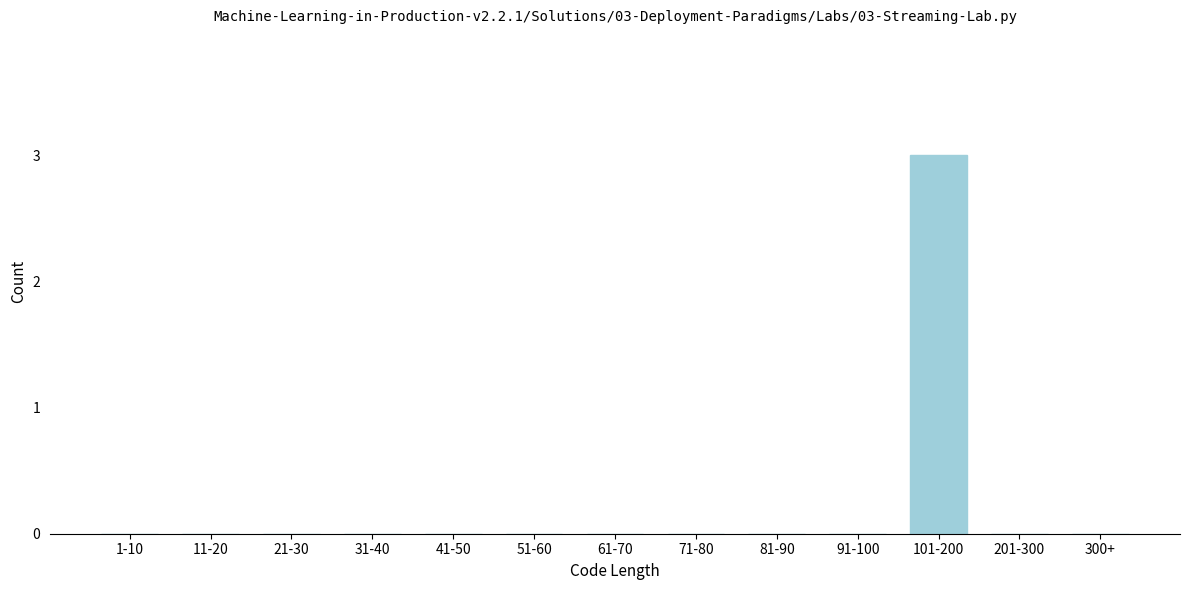

Reading left to right, list all the values displayed in this chart.

1-10=0	11-20=0	21-30=0	31-40=0	41-50=0	51-60=0	61-70=0	71-80=0	81-90=0	91-100=0	101-200=3	201-300=0	300+=0